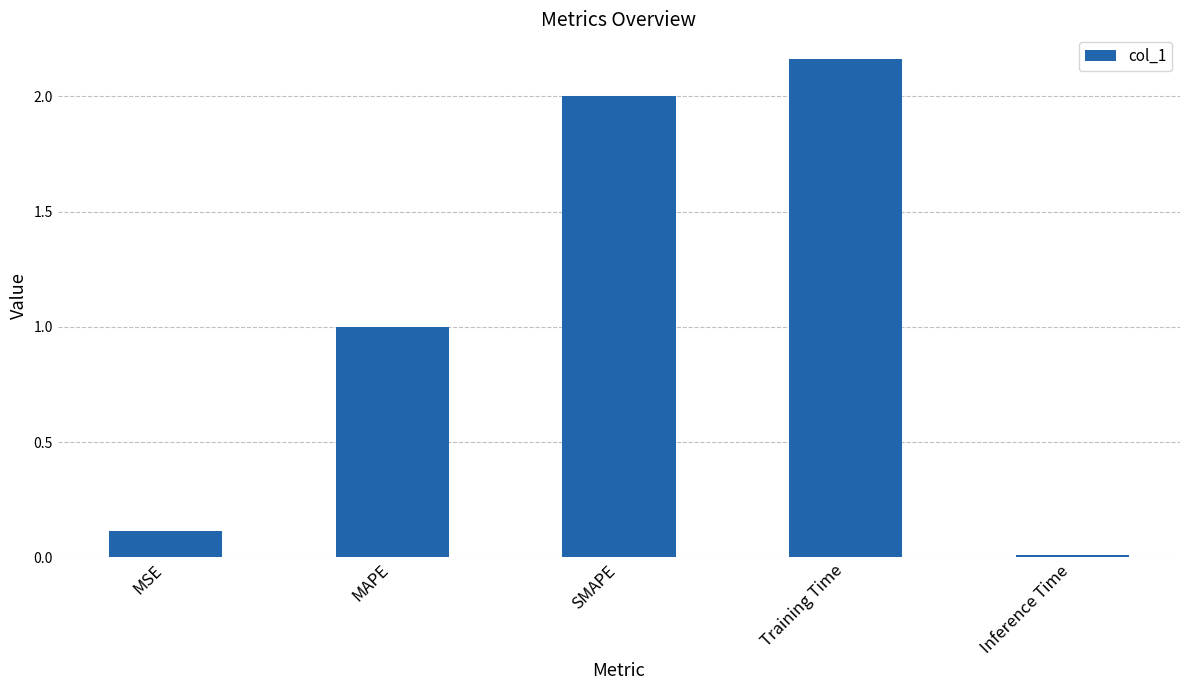

What value does the data have at SMAPE?

2.0